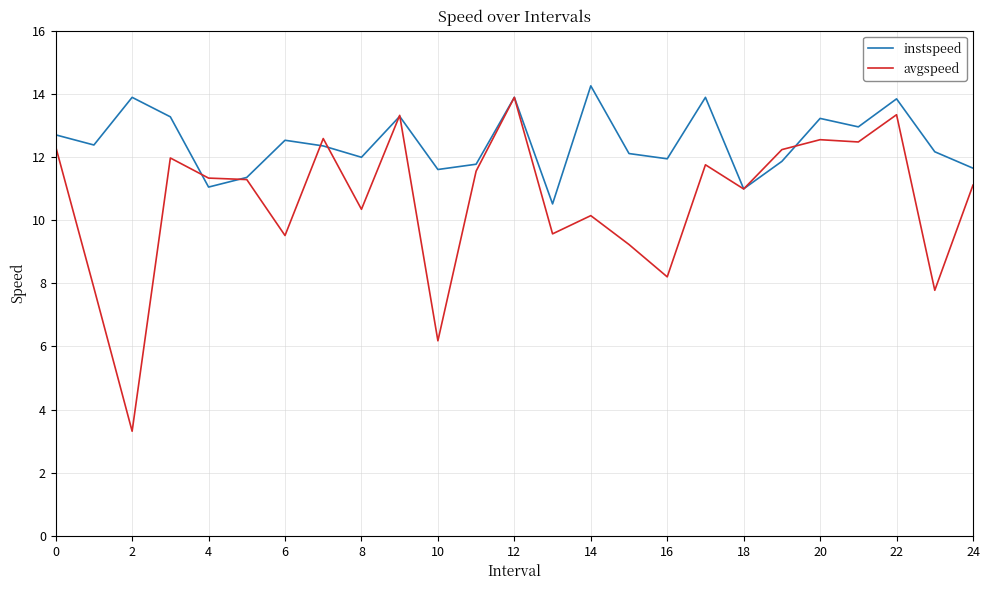

What is the maximum value for instspeed?

14.3